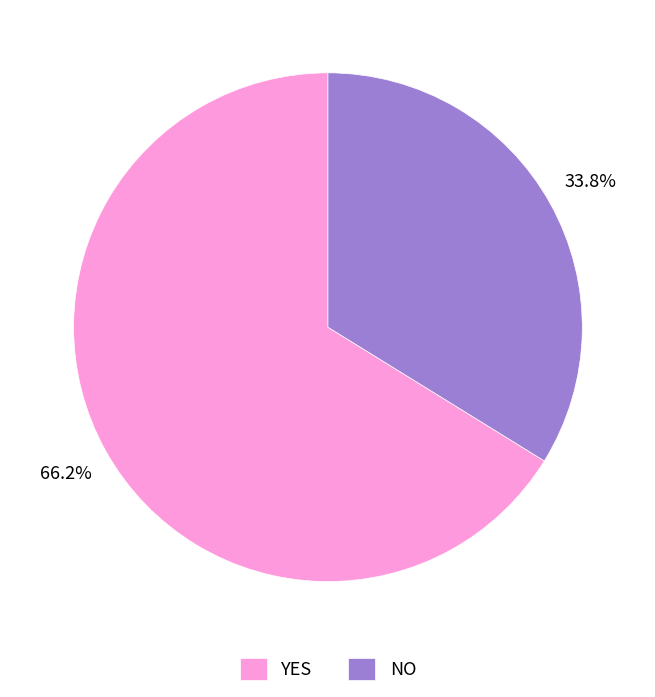

What is the smallest slice in the pie chart?

NO